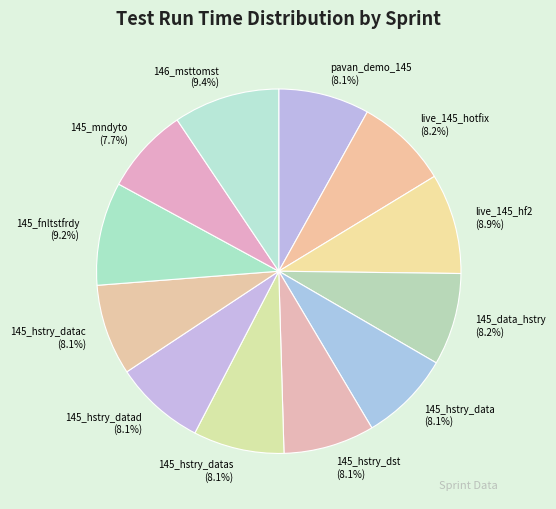

What portion of the pie excludes 145_hstry_data?

91.9%